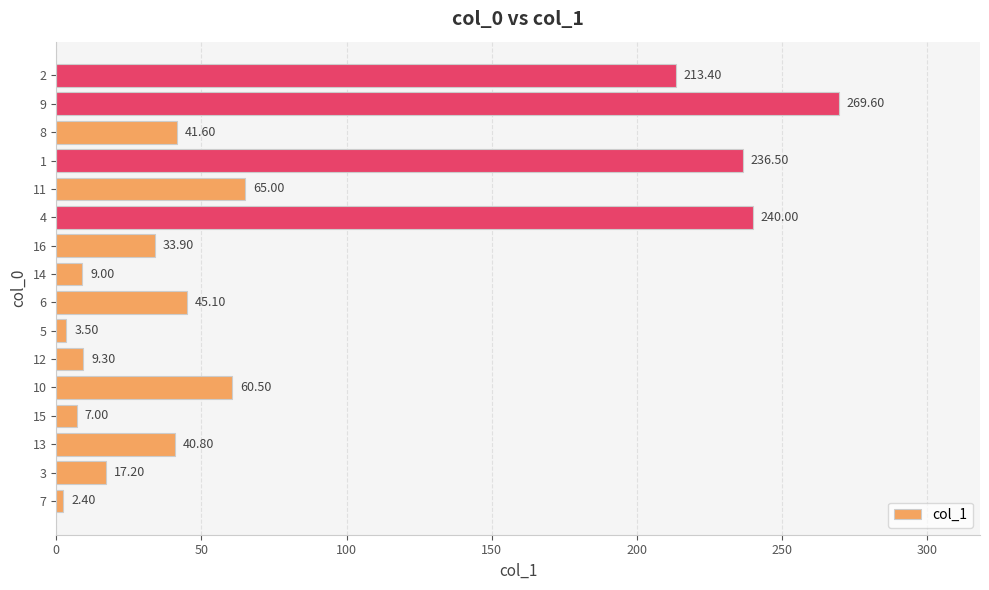

Which has a higher value, 10 or 7?

10